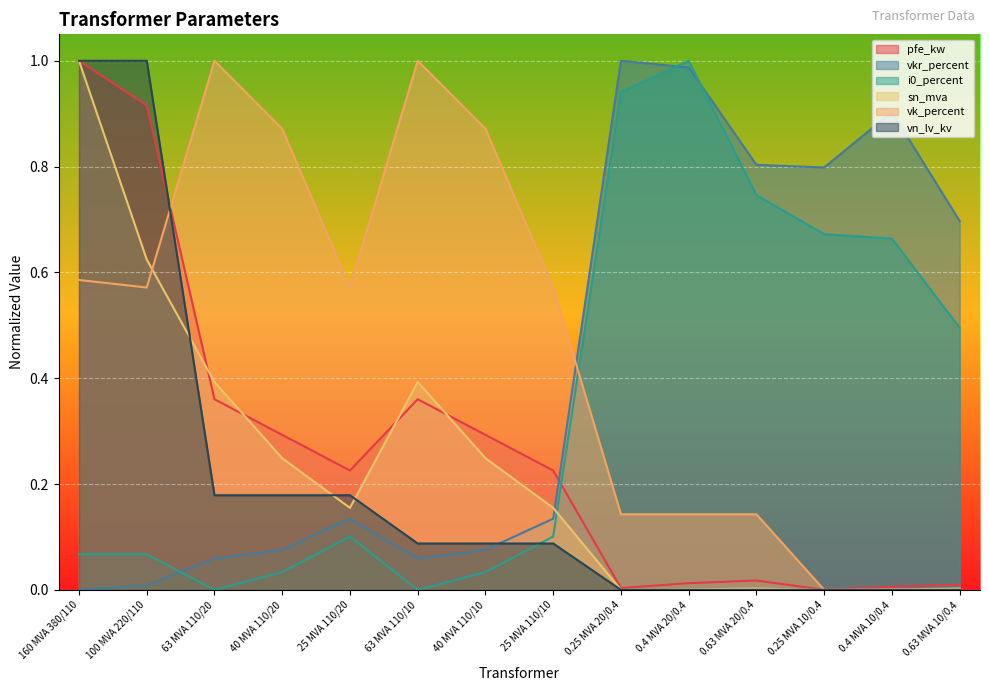

Reading left to right, extract all data points from this chart.

pfe_kw: 1.0	0.9	0.4	0.3	0.2	0.4	0.3	0.2	0.0	0.0	0.0	0.0	0.0	0.0
vkr_percent: 0.0	0.0	0.1	0.1	0.1	0.1	0.1	0.1	1.0	1.0	0.8	0.8	0.9	0.7
i0_percent: 0.1	0.1	0.0	0.0	0.1	0.0	0.0	0.1	0.9	1.0	0.7	0.7	0.7	0.5
sn_mva: 1.0	0.6	0.4	0.2	0.2	0.4	0.2	0.2	0.0	0.0	0.0	0.0	0.0	0.0
vk_percent: 0.6	0.6	1.0	0.9	0.6	1.0	0.9	0.6	0.1	0.1	0.1	0.0	0.0	0.0
vn_lv_kv: 1.0	1.0	0.2	0.2	0.2	0.1	0.1	0.1	0.0	0.0	0.0	0.0	0.0	0.0